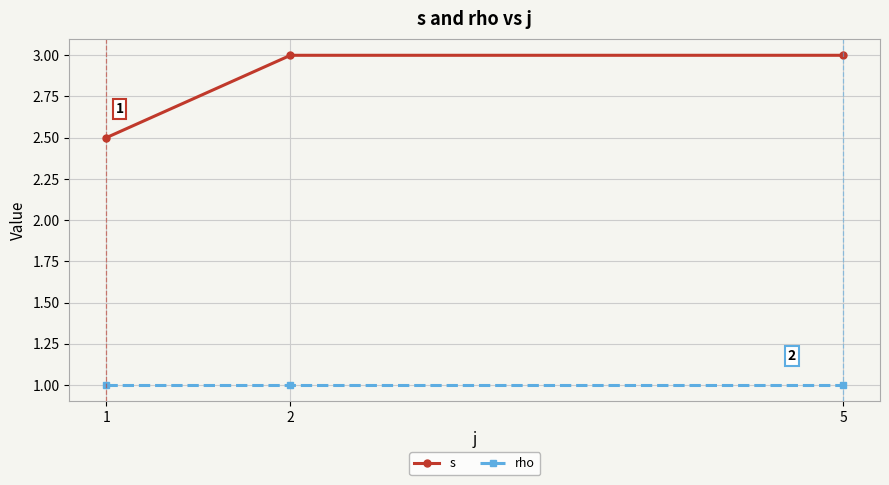

What are all the series names shown in the legend?

s, rho